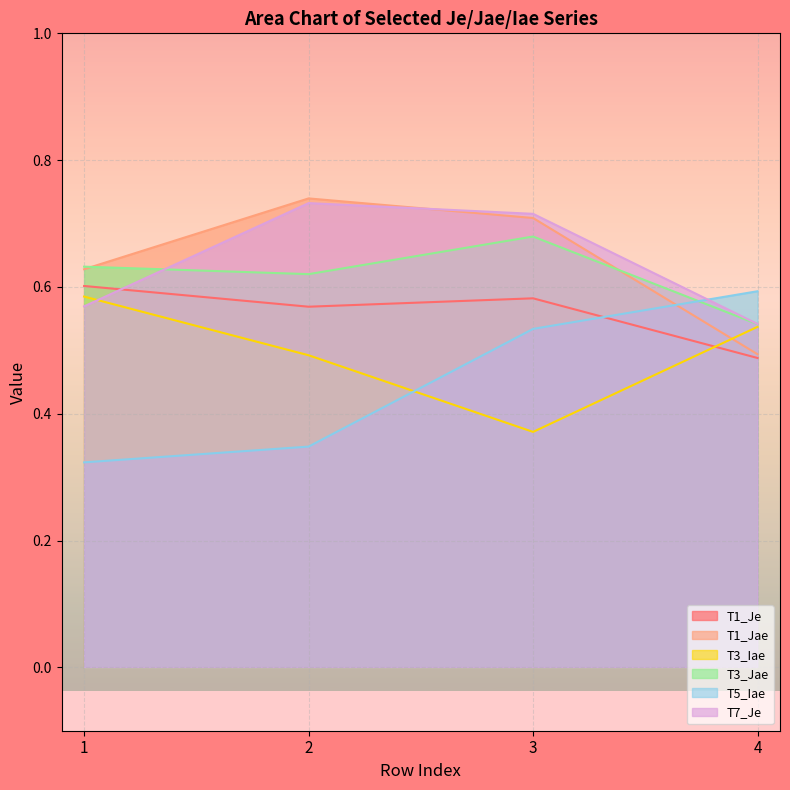

How many lines are shown in the chart?

6